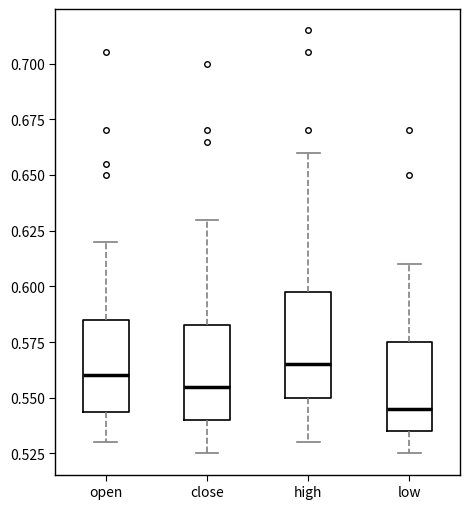

Where does the lower whisker of the box for close end on the y-axis? The values are not printed on the chart, so give them approximately, as read against the axis.

0.525